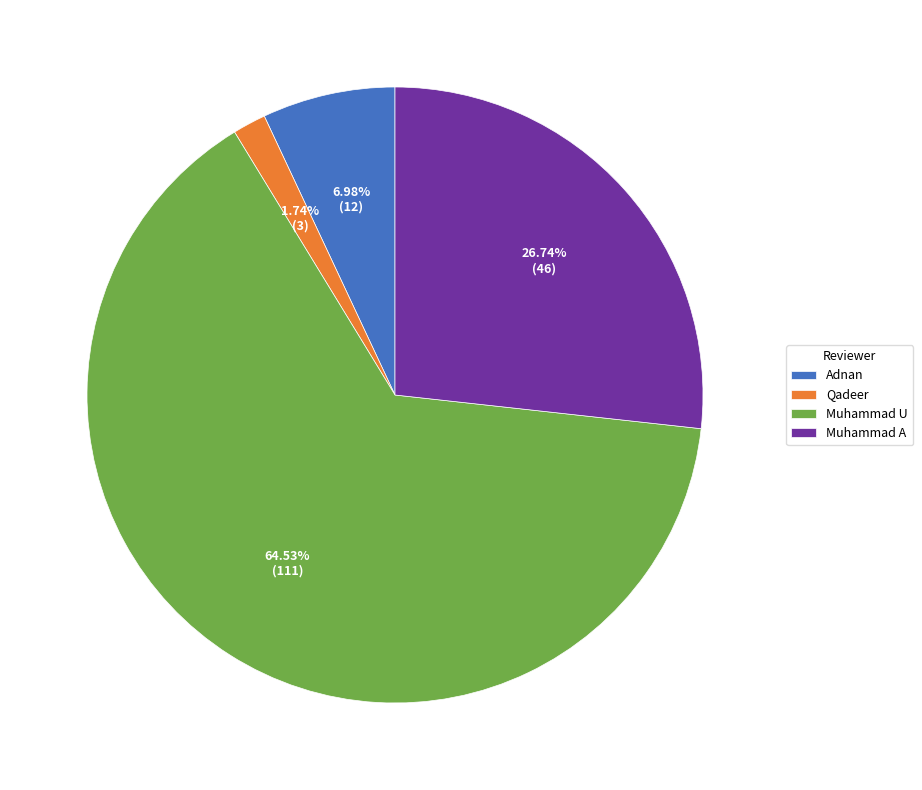

Is Muhammad U the majority of the pie?

Yes